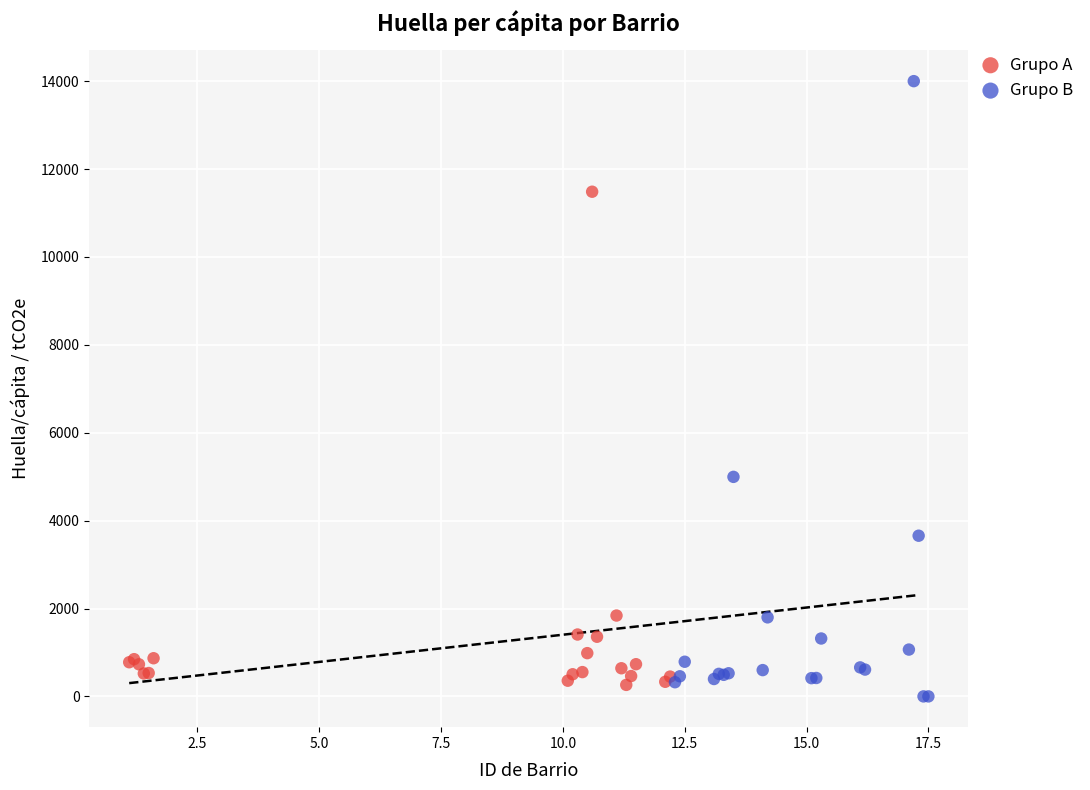

Which series reaches the maximum Y coordinate?

Grupo B